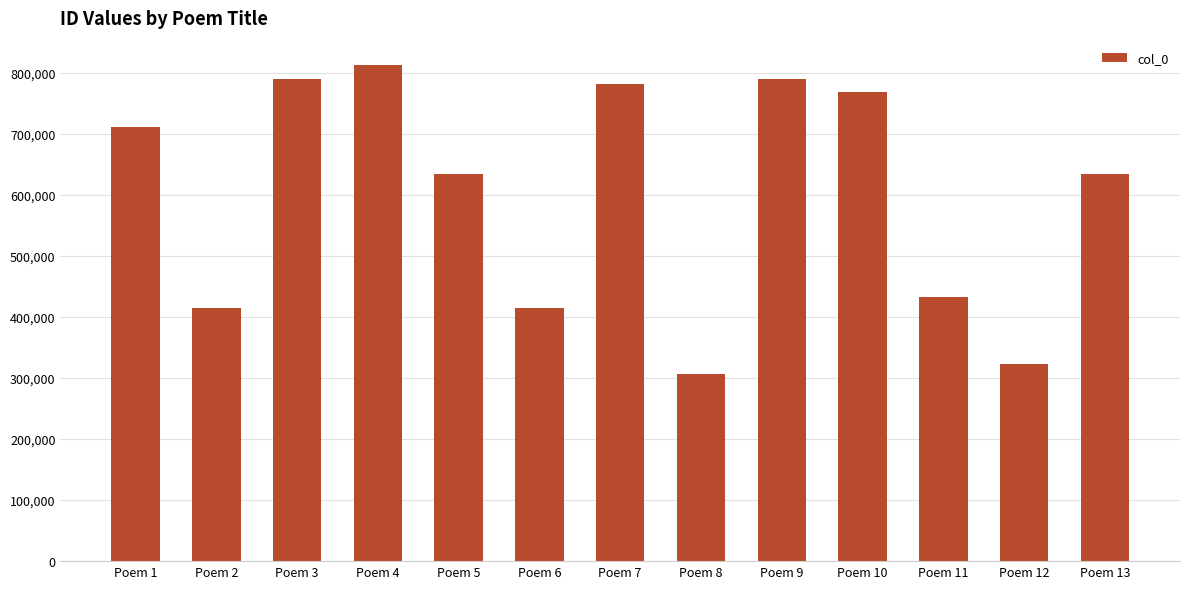

What is the sum of the values at Poem 11 and Poem 6?

848388